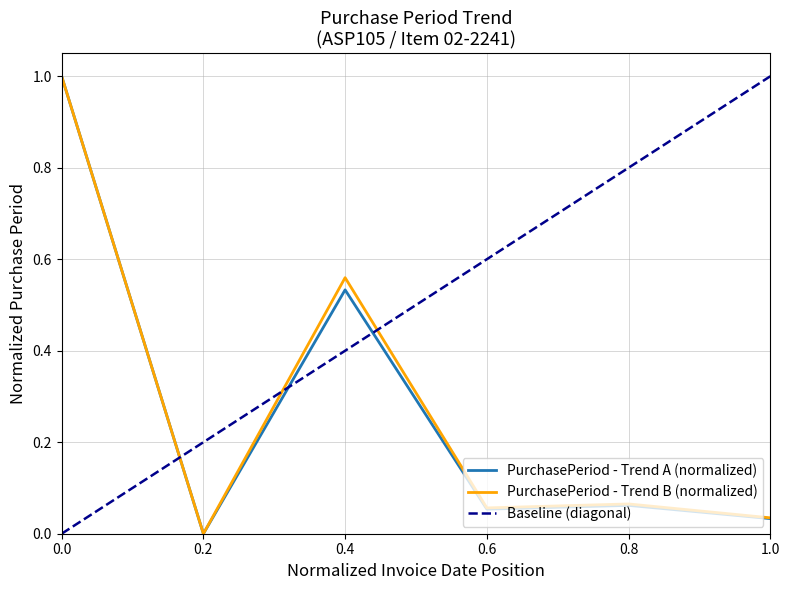

How many data points does each series have?

6